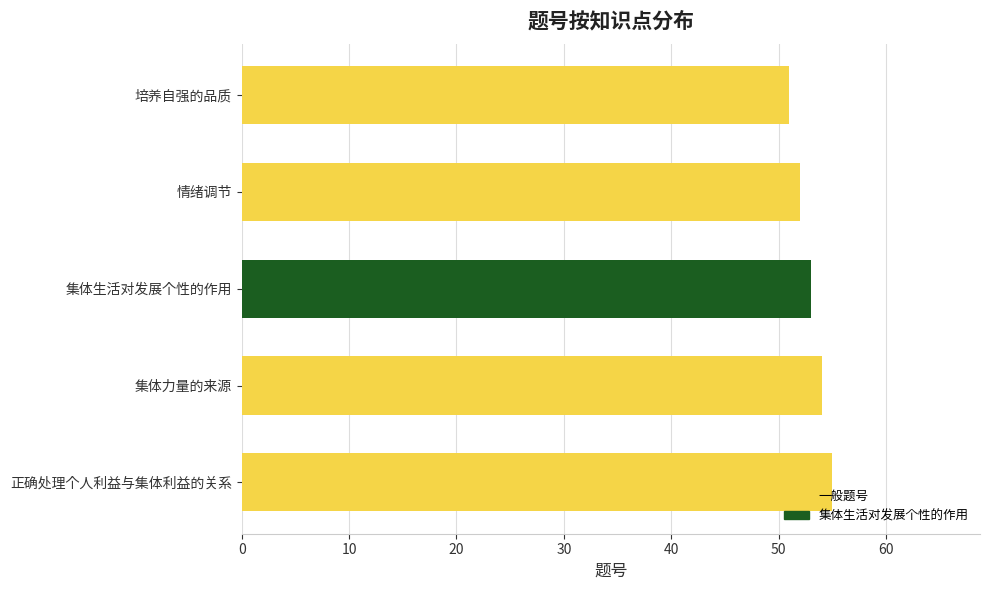

What is the label of the 3rd bar from the top?

集体生活对发展个性的作用